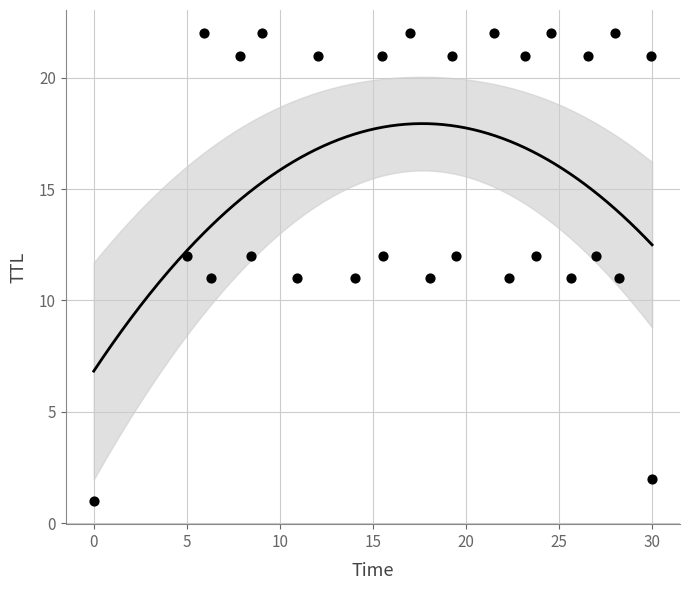

What is the range of Y values (max minus min)?

21